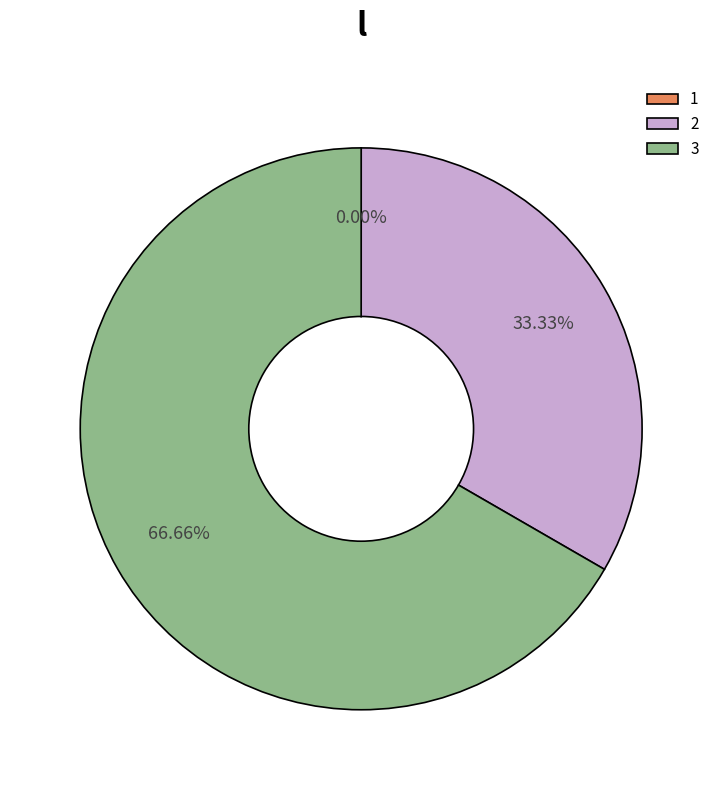

Which has a higher value, 3 or 2?

3